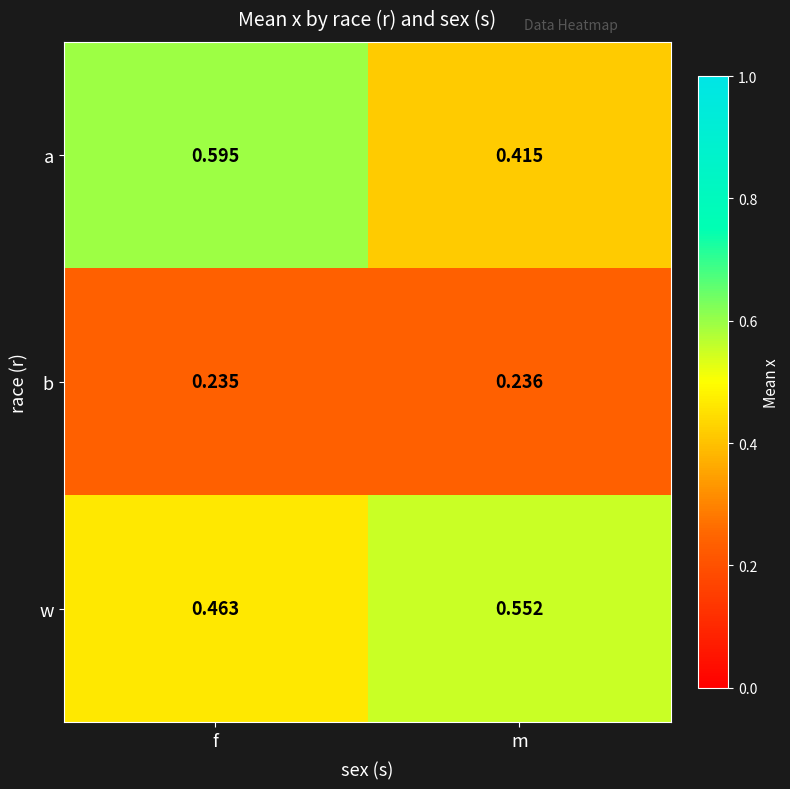

At m, list the series in order from smallest to largest.

b, a, w